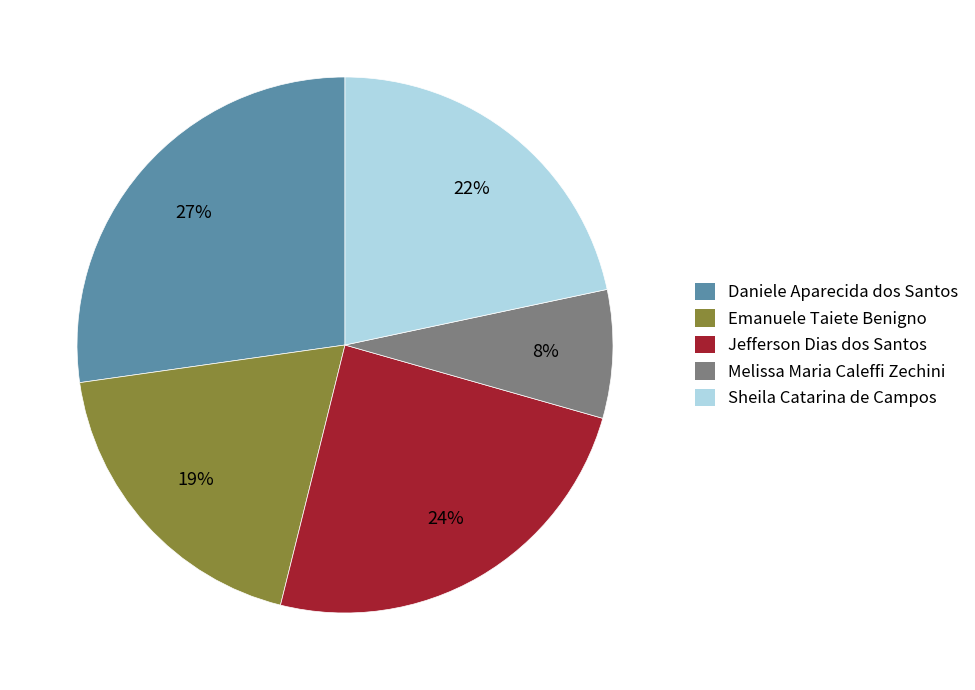

True or false: Jefferson Dias dos Santos accounts for 38% of the total.

False